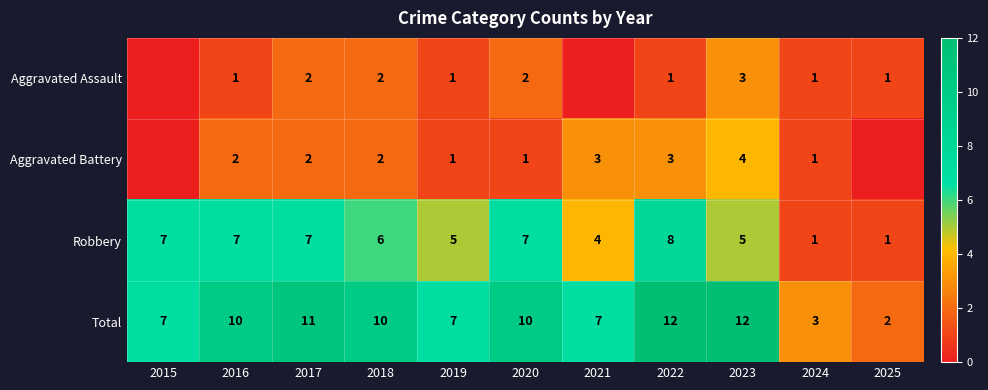

At which label does Robbery first exceed 6?

2015